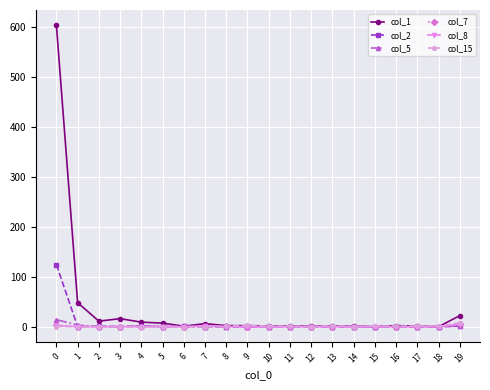

How many categories are shown in the chart?

20